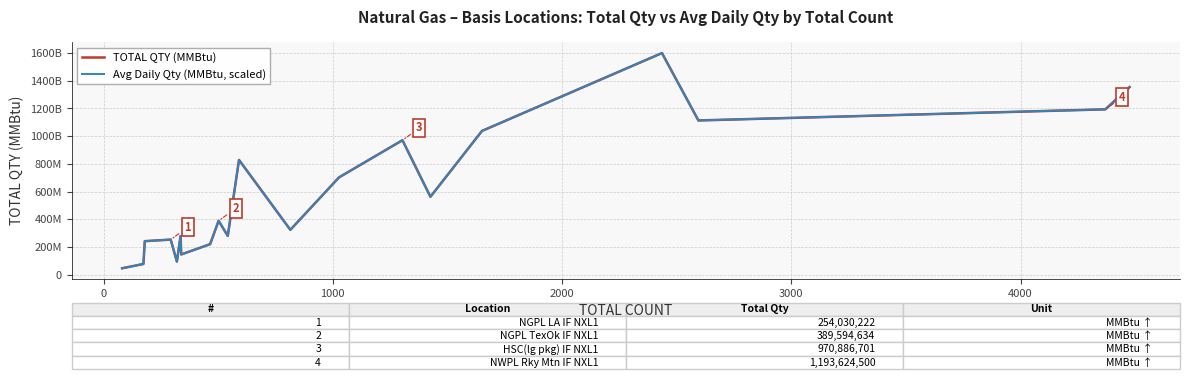

Count the number of data series in this chart.

2